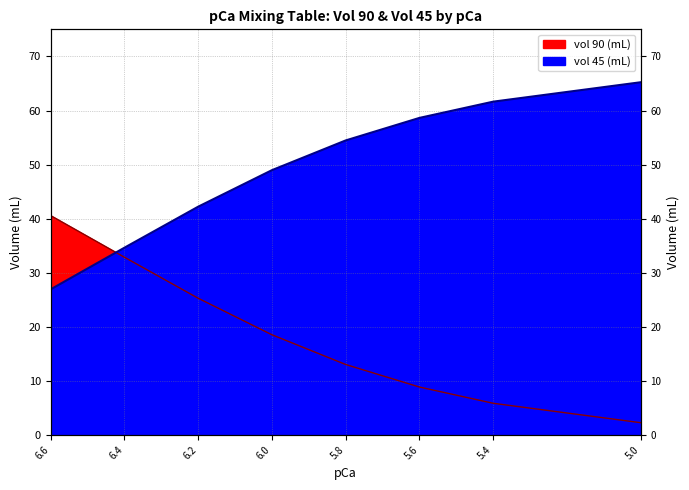

True or false: vol 45 (mL) has more than 1 interior local peaks.

False